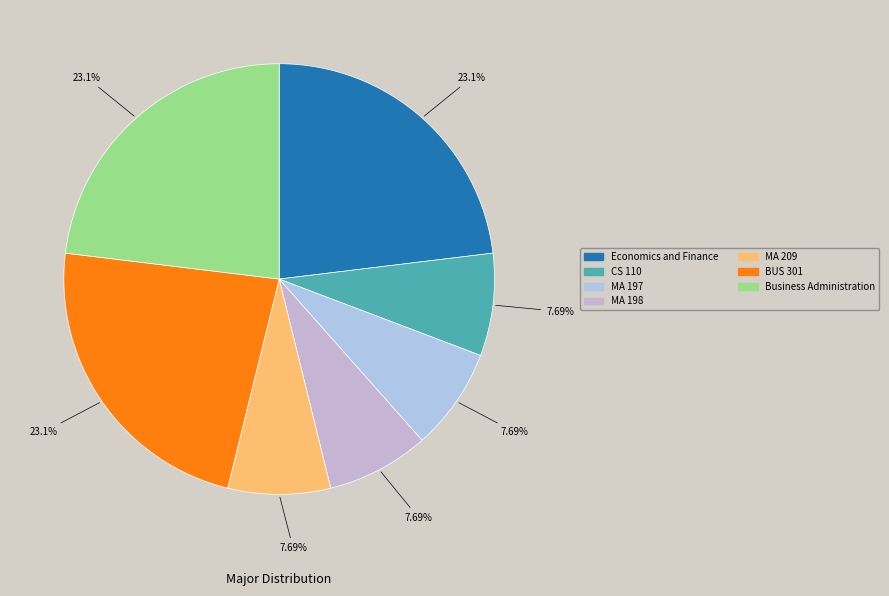

The Economics and Finance slice represents 34% of the pie. True or false?

False